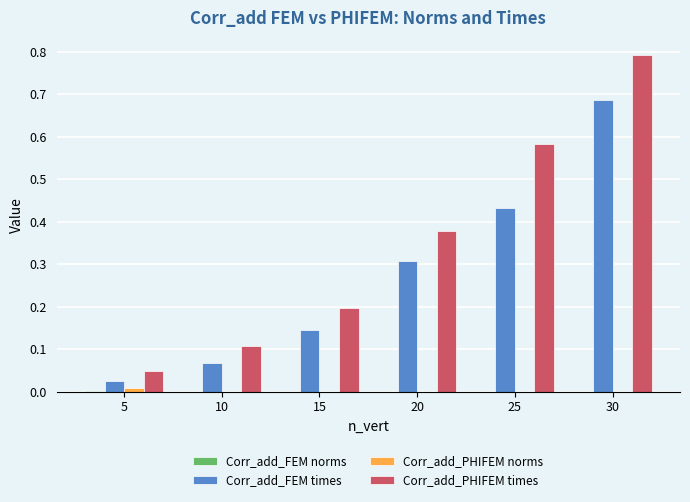

Which label corresponds to the largest value in the chart?

30